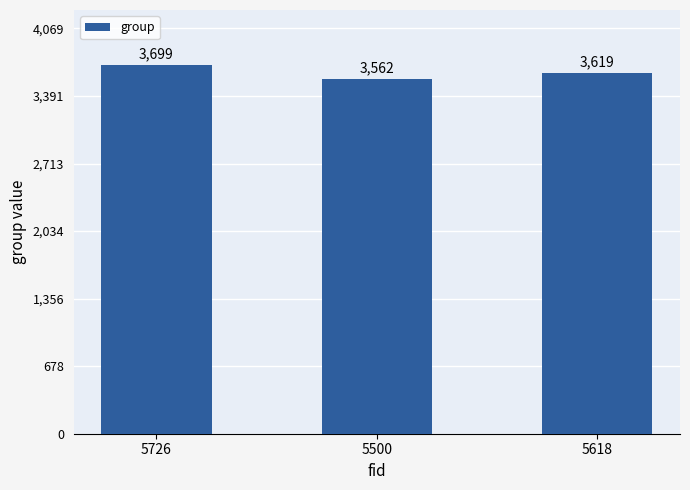

List the labels in order of value, largest first.

5726, 5618, 5500